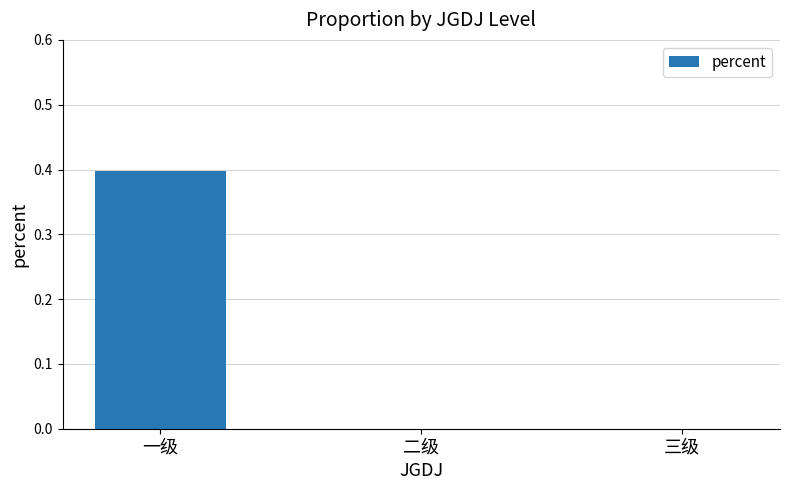

Reading left to right, extract all data points from this chart.

0.4	0.0	0.0